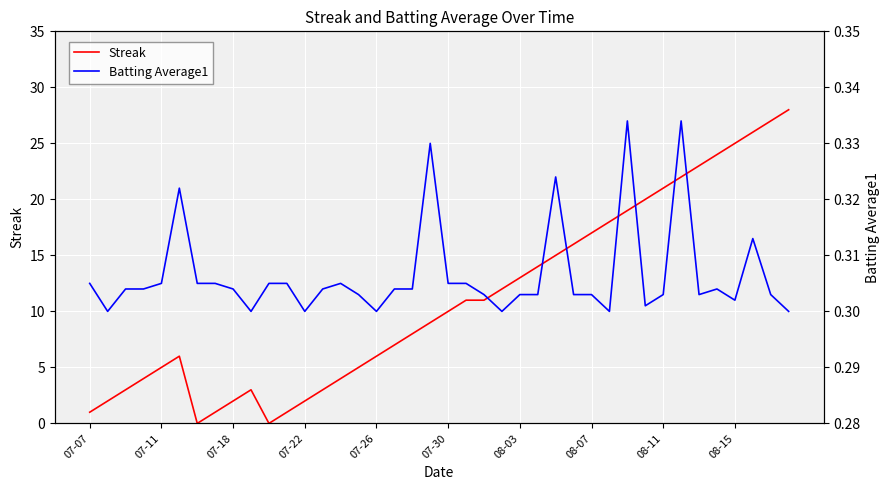

How many Batting Average1 values are between 0 and 1?

40